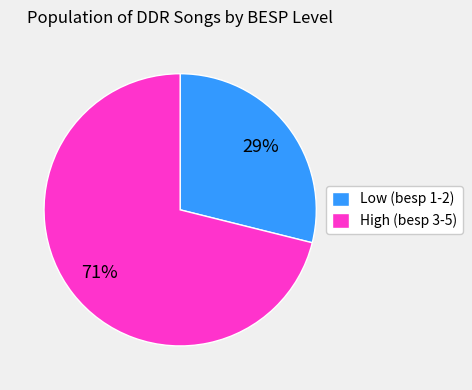

Which slice is the smallest?

Low (besp 1-2)